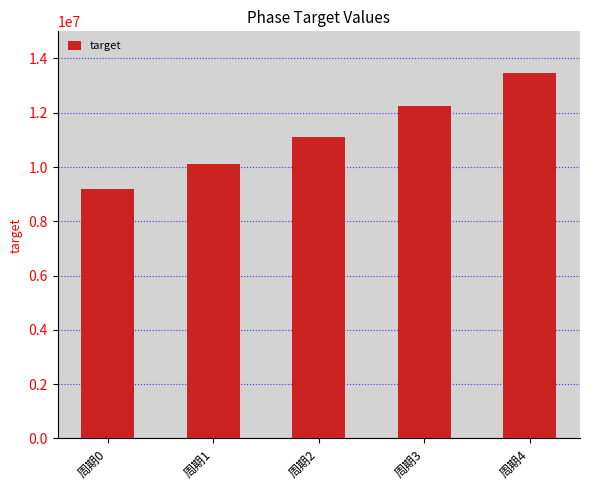

Approximately how many times larger is the value at 周期2 compared to 周期3?

0.9